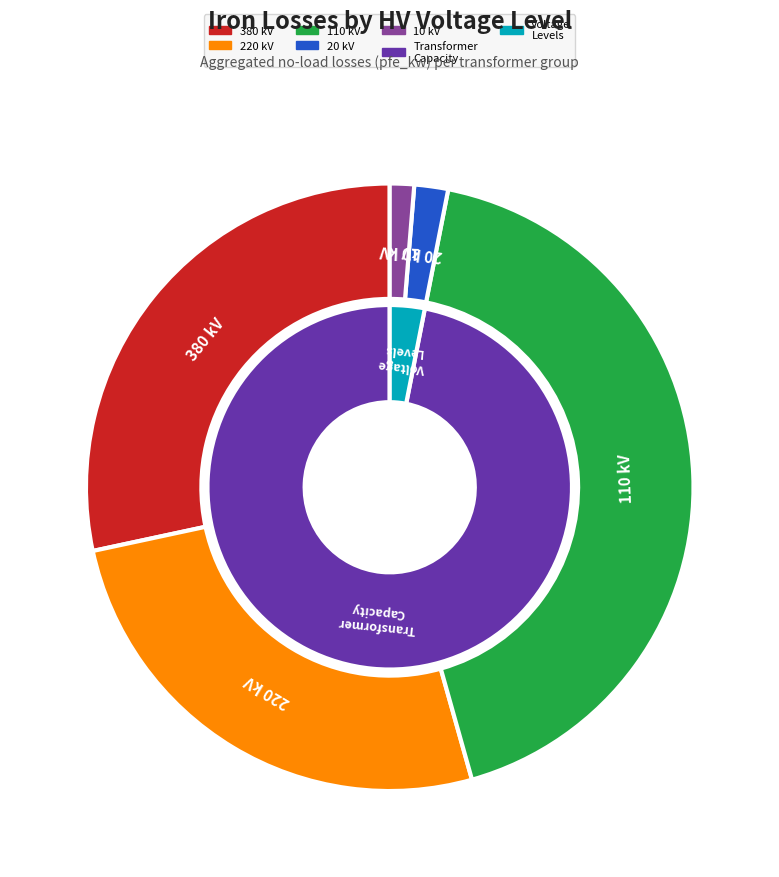

Is 10 the majority of the pie?

No